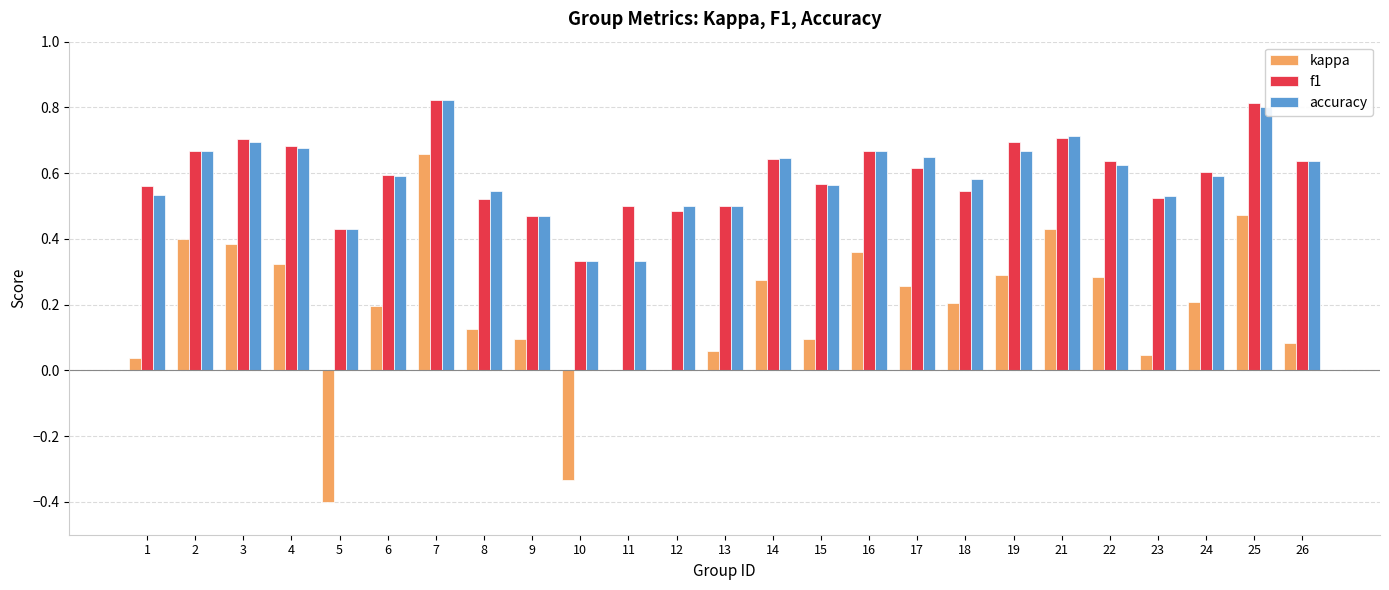

How many categories are shown in the chart?

25